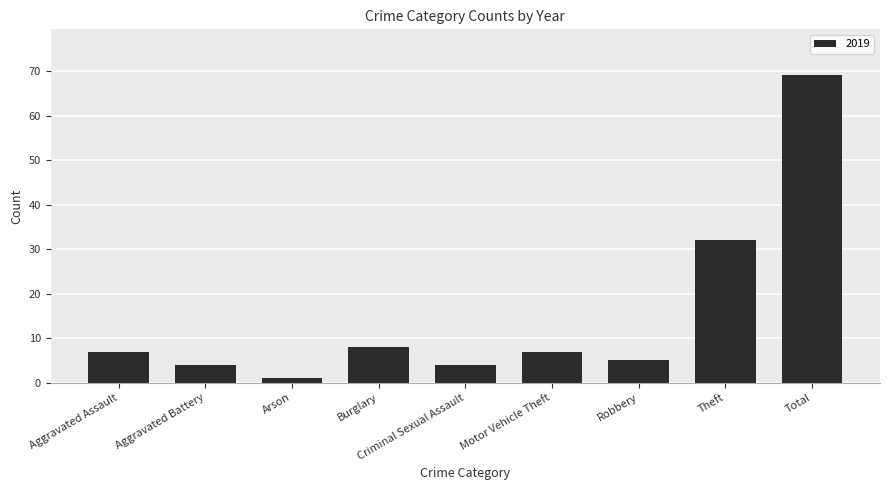

Is it true that the value at Total is 69?

True